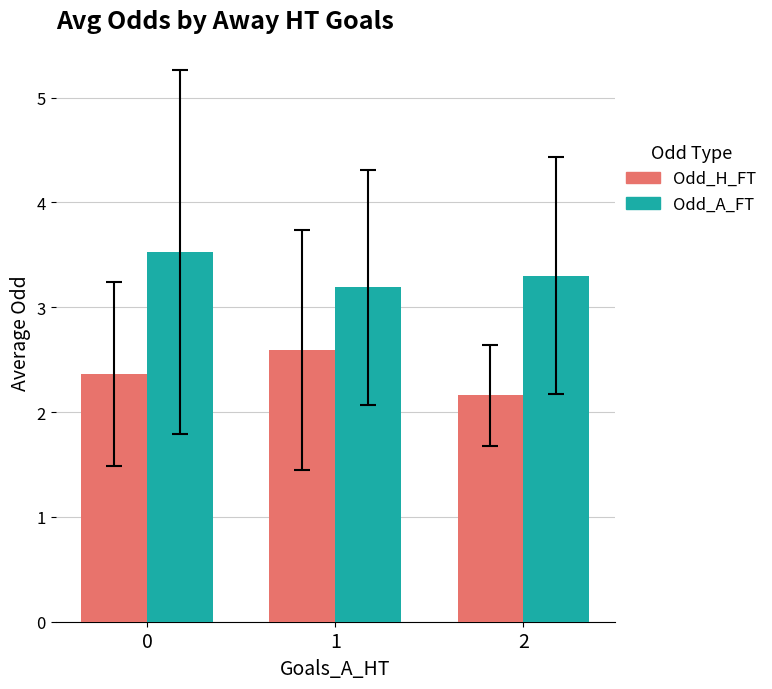

What is the maximum value for Odd_H_FT?

2.6